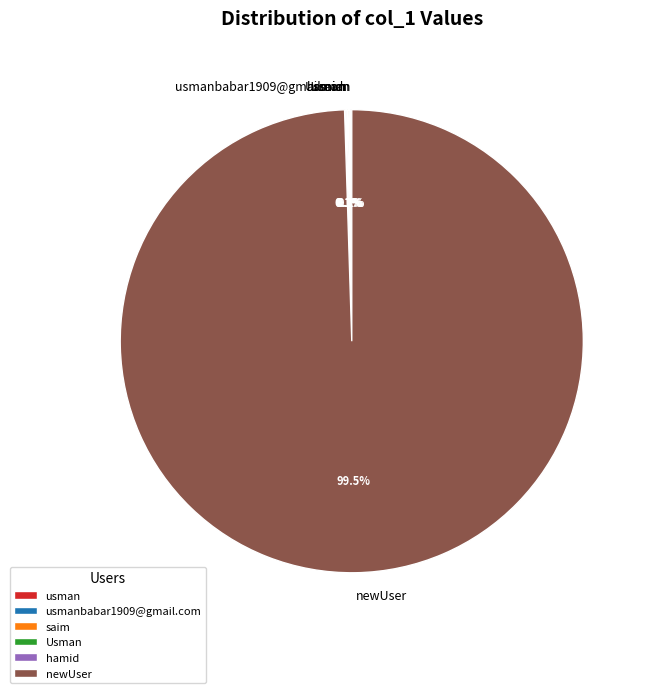

Which slice is the largest?

newUser